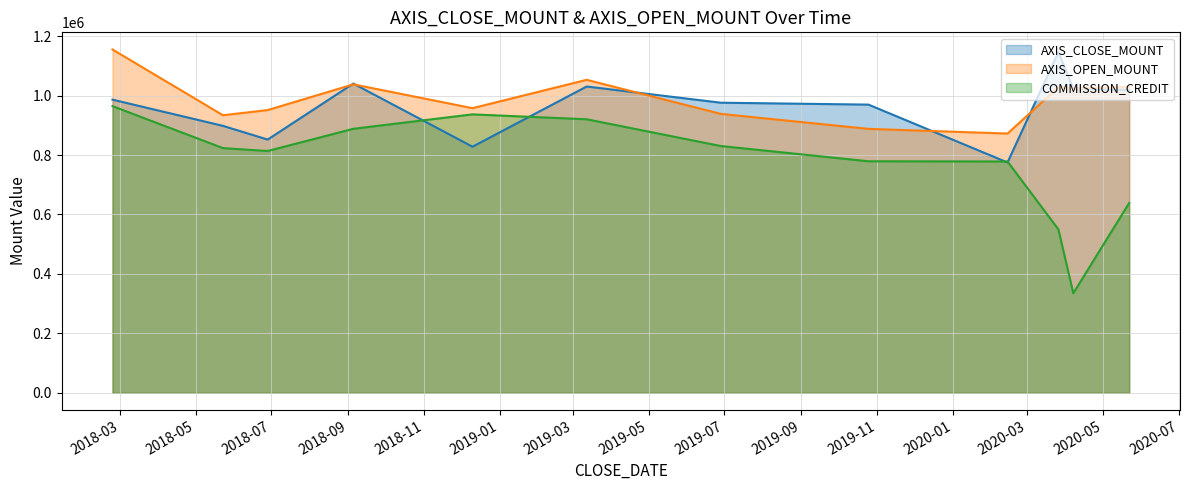

Which series has the largest range (max minus min)?

COMMISSION_CREDIT